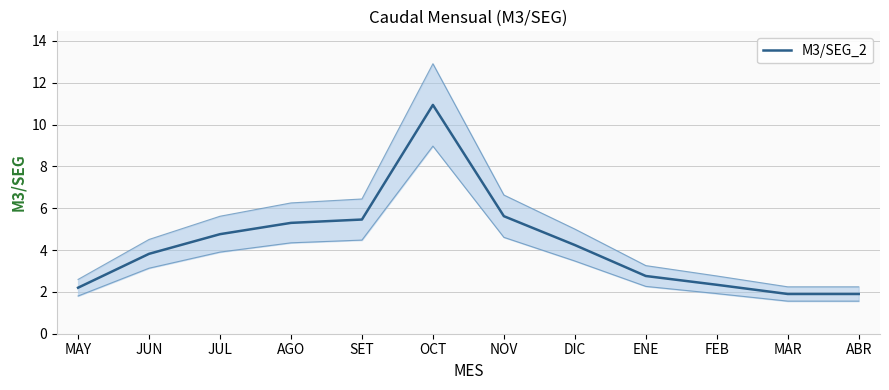

What is the average value?

4.3